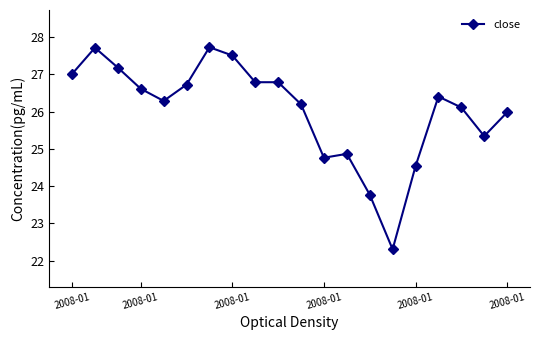

What is the maximum value shown in the chart?

27.7